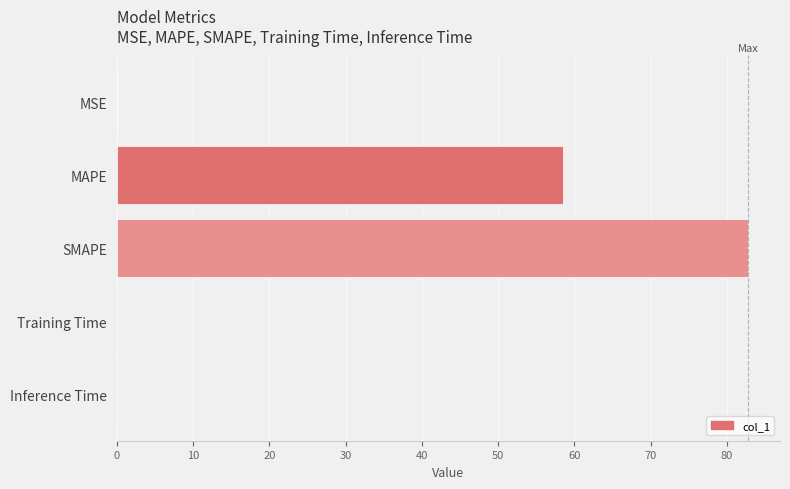

Count the number of data series in this chart.

1